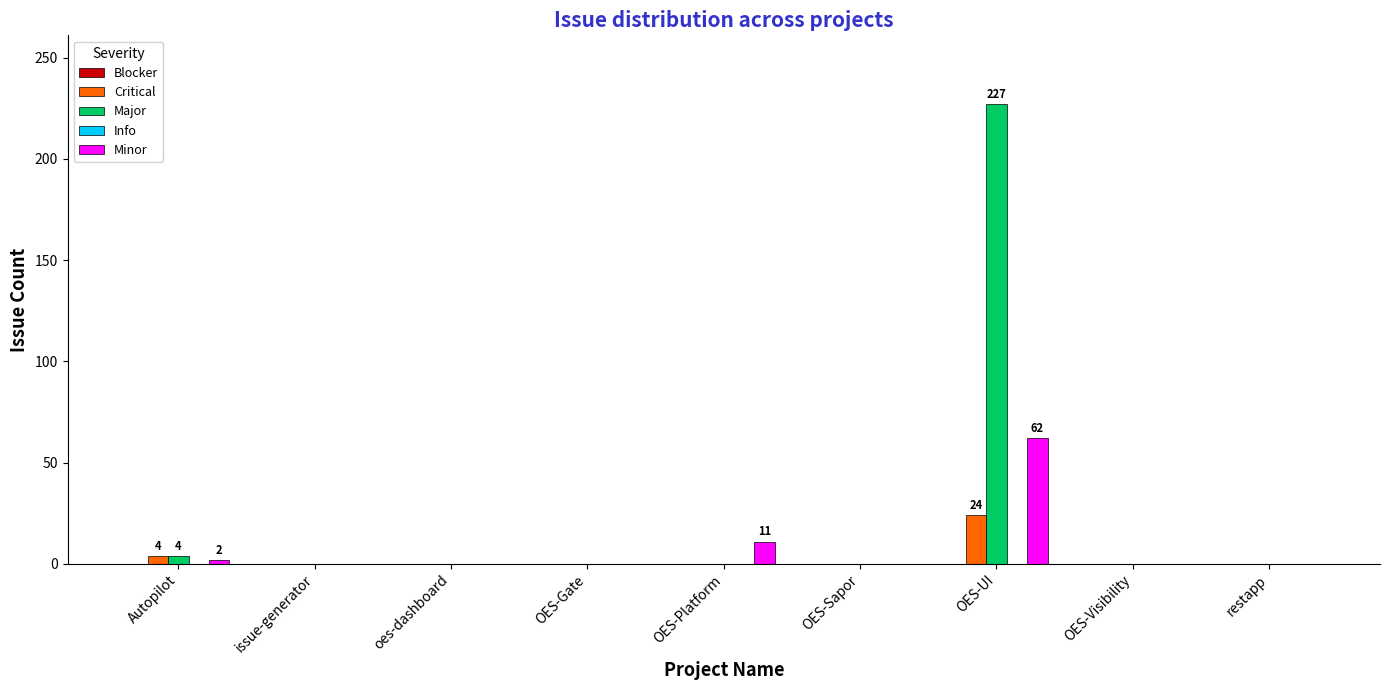

What is the highest value of the Major series?

227